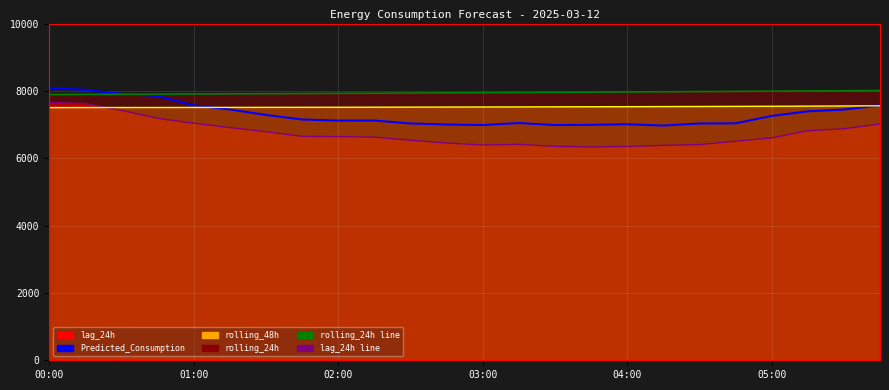

What is the sum of the rolling_48h line values at 19 and 04:00?

15049.9